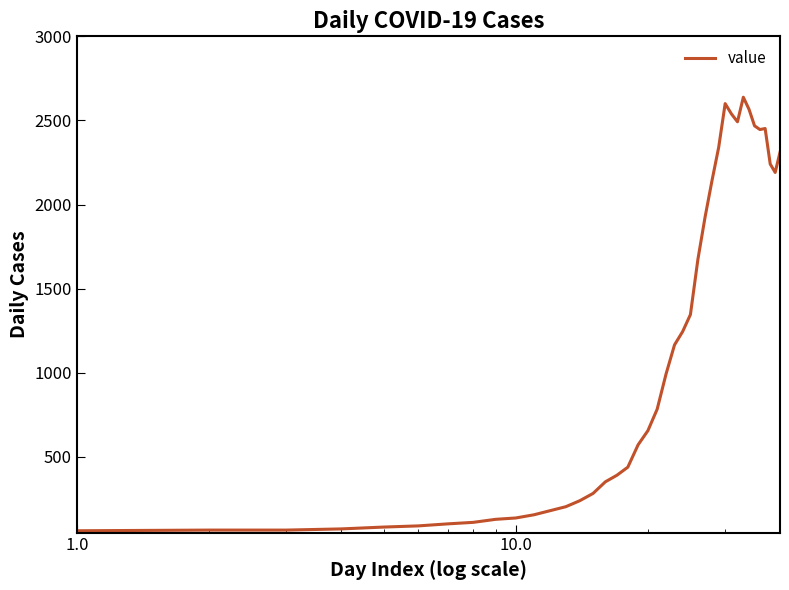

What is the minimum value shown in the chart?

61